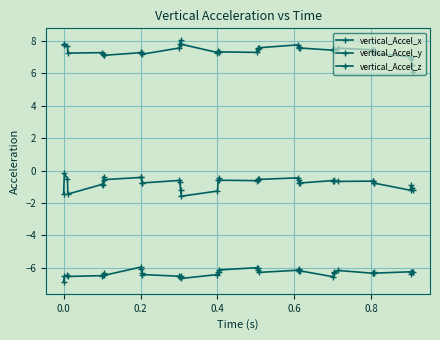

How many categories are shown in the chart?

40